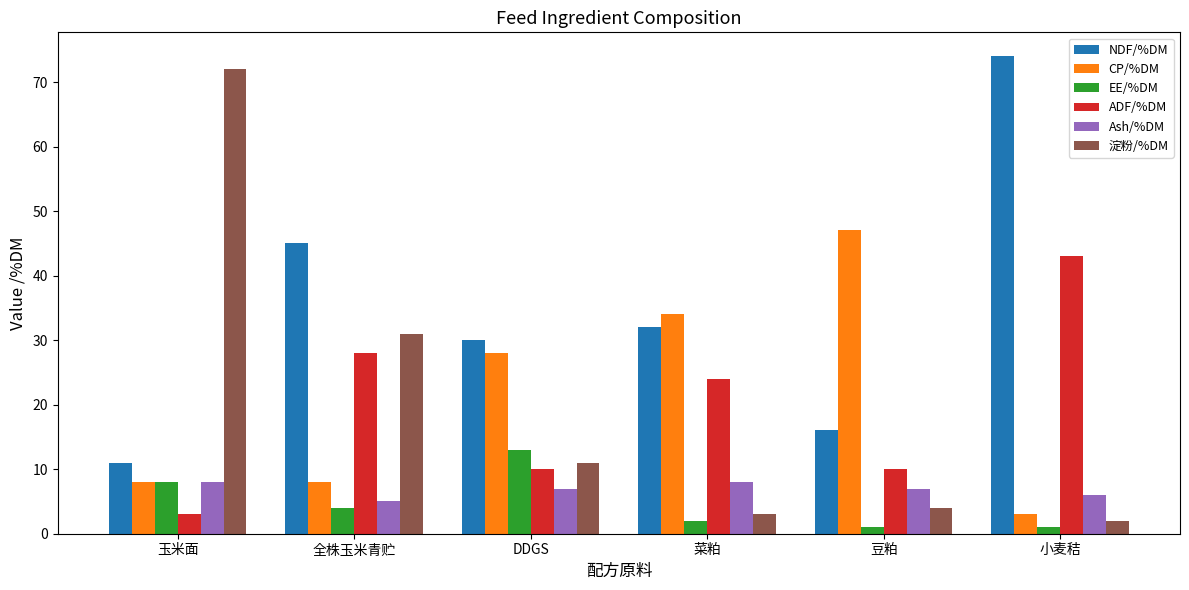

Is it true that EE/%DM equals 1 at 豆粕?

True